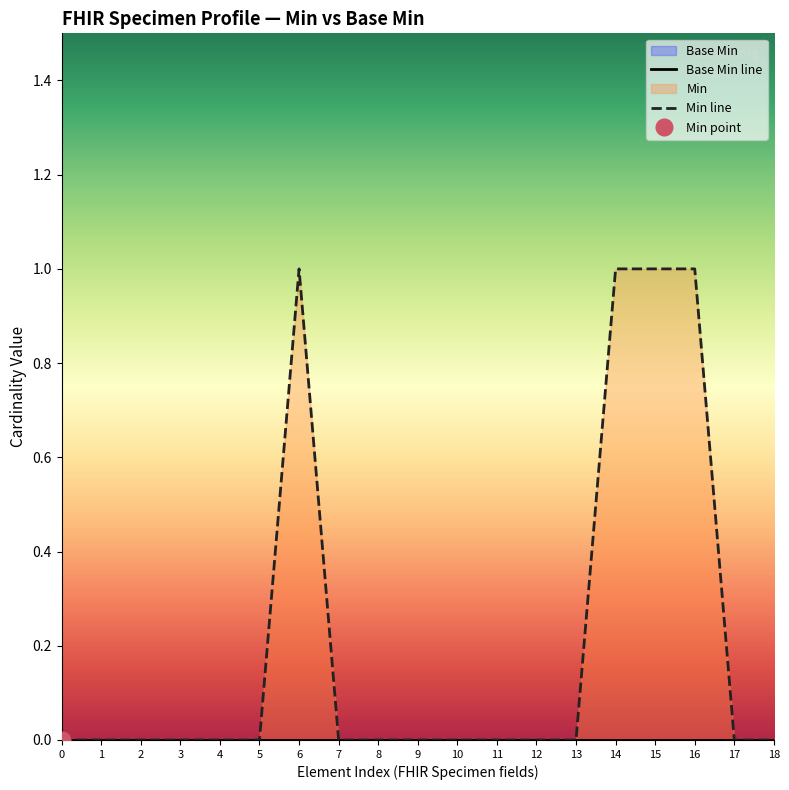

True or false: Base Min line and Min line intersect in this chart.

False